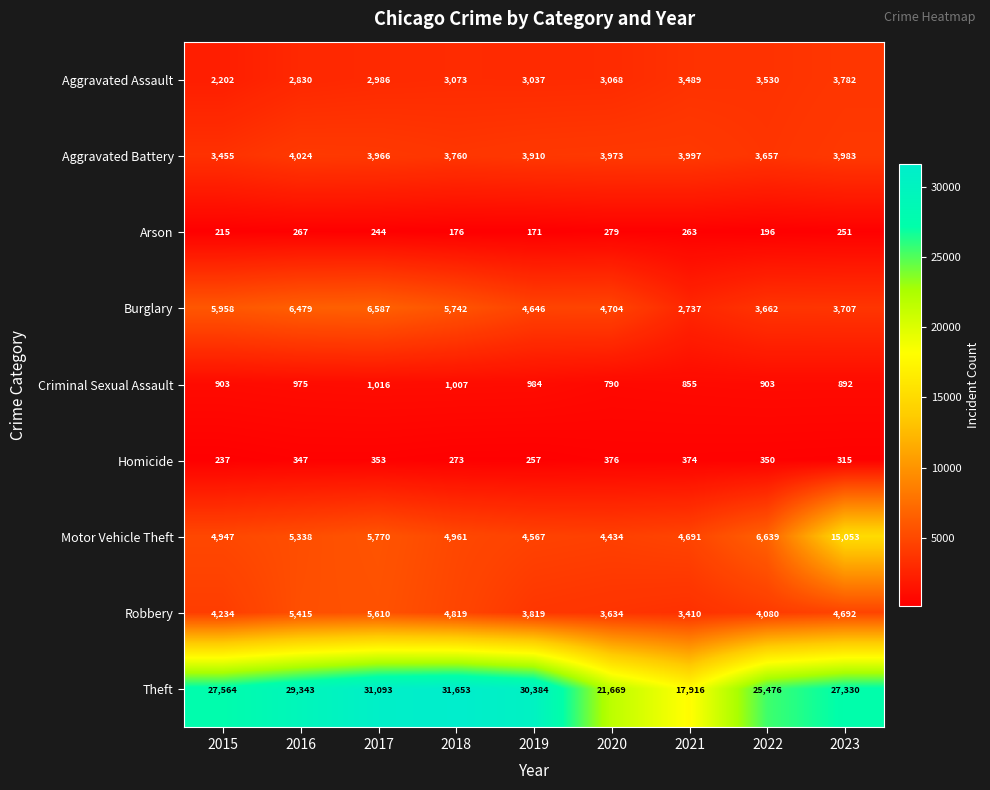

Which category has the lowest value across all series?

2019